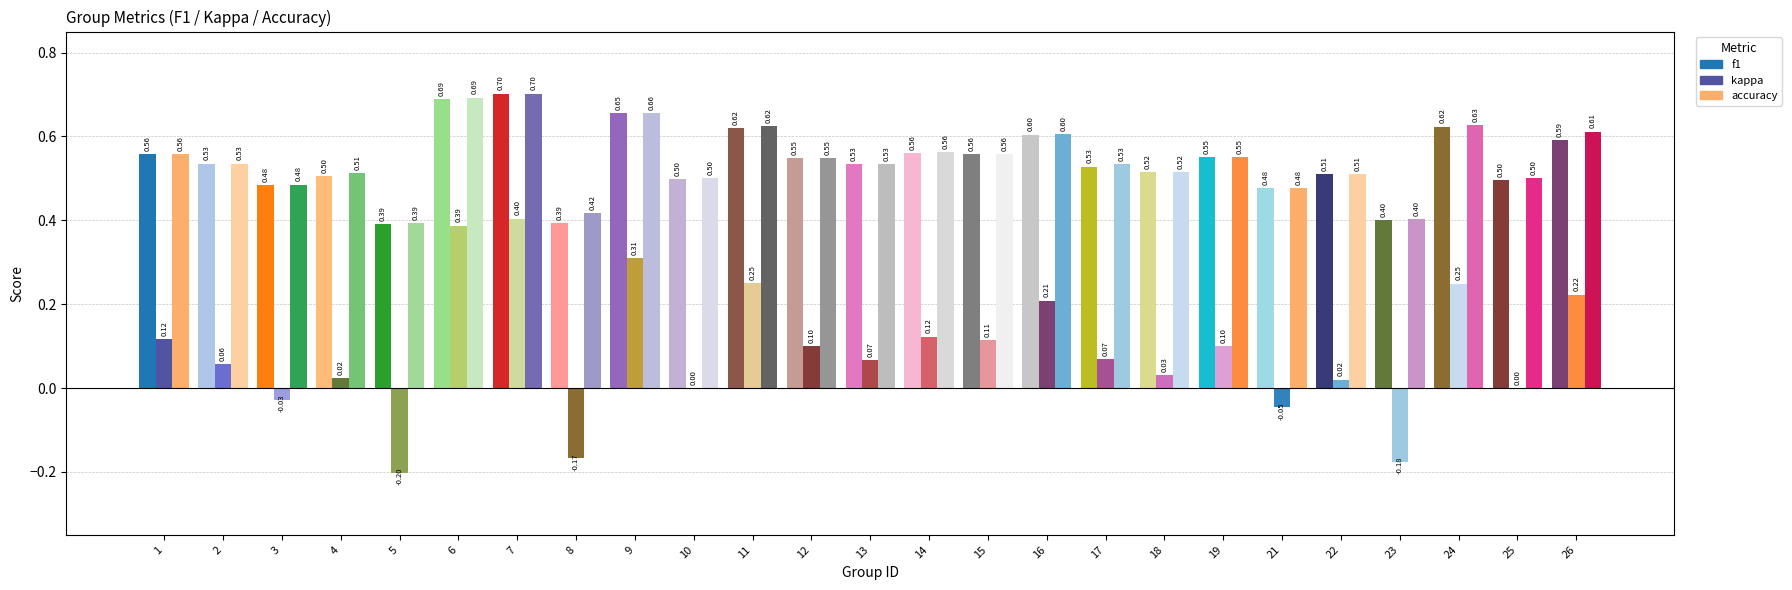

What is the maximum value shown in the chart?

0.7